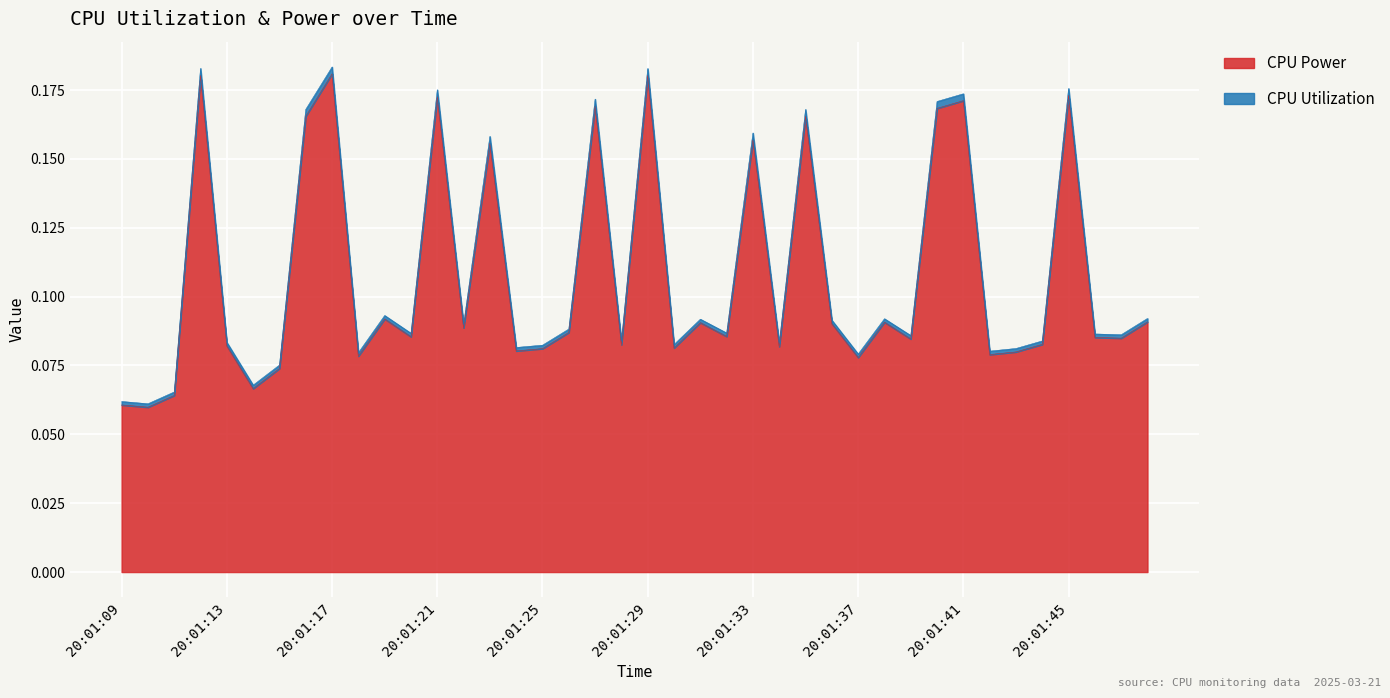

List the labels in order of value, smallest first.

20:01:10, 20:01:09, 20:01:11, 20:01:14, 20:01:15, 20:01:37, 20:01:18, 20:01:42, 20:01:43, 20:01:24, 20:01:25, 20:01:30, 20:01:34, 20:01:13, 20:01:28, 20:01:44, 20:01:39, 20:01:47, 20:01:46, 20:01:20, 20:01:32, 20:01:26, 20:01:22, 20:01:36, 20:01:31, 20:01:38, 20:01:48, 20:01:19, 20:01:23, 20:01:33, 20:01:35, 20:01:16, 20:01:40, 20:01:27, 20:01:41, 20:01:21, 20:01:45, 20:01:29, 20:01:12, 20:01:17